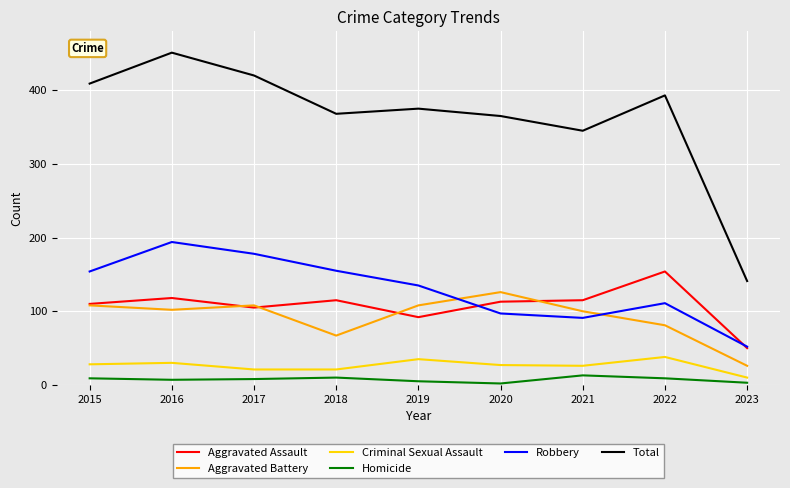

What is the total value across all series at 2018?

736